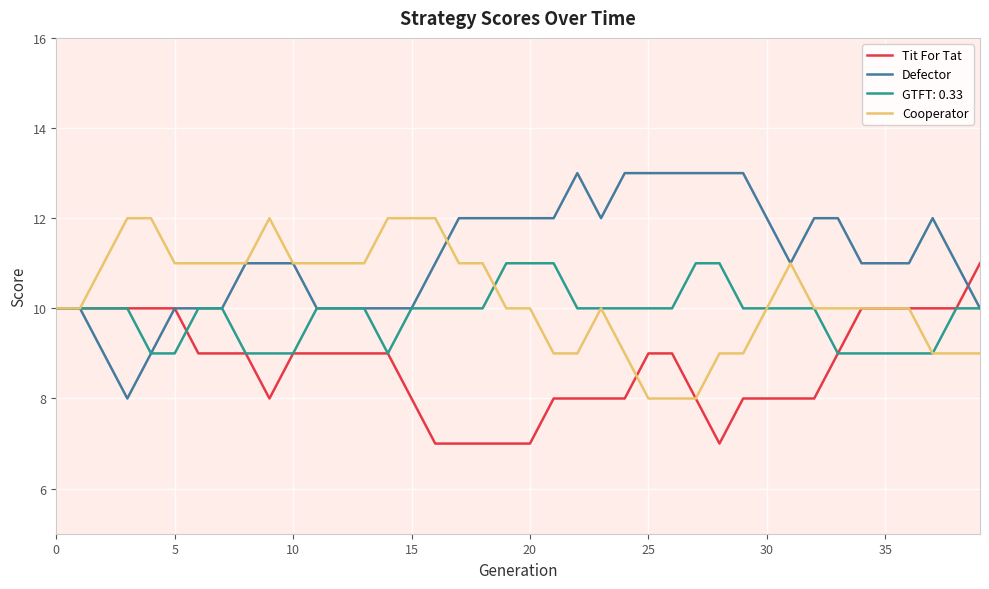

How many categories are shown in the chart?

40